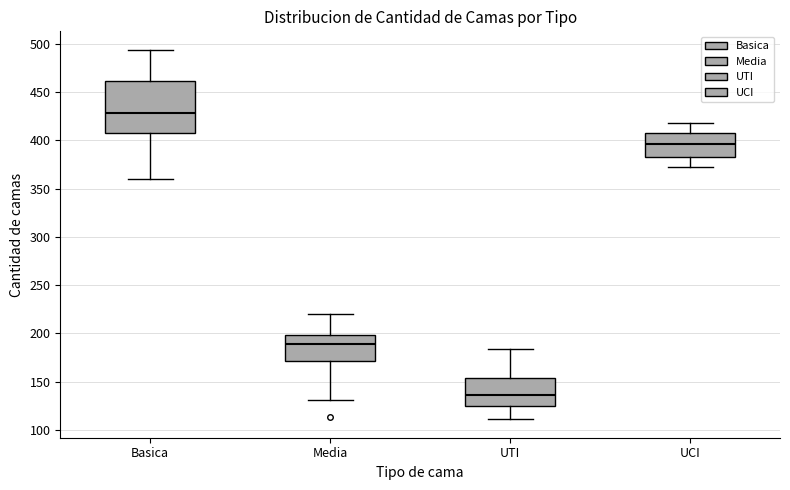

Reading left to right, transcribe this box plot: for each box, give where its median line is, the range the box spans, and where its two whiskers end, as read against the y-axis. The values are not printed on the chart, so give them approximately, as read against the axis.

Basica: median 430, box 405 to 460, whiskers 360 to 495
Media: median 190, box 170 to 200, whiskers 130 to 220
UTI: median 135, box 125 to 155, whiskers 110 to 185
UCI: median 395, box 385 to 410, whiskers 370 to 420